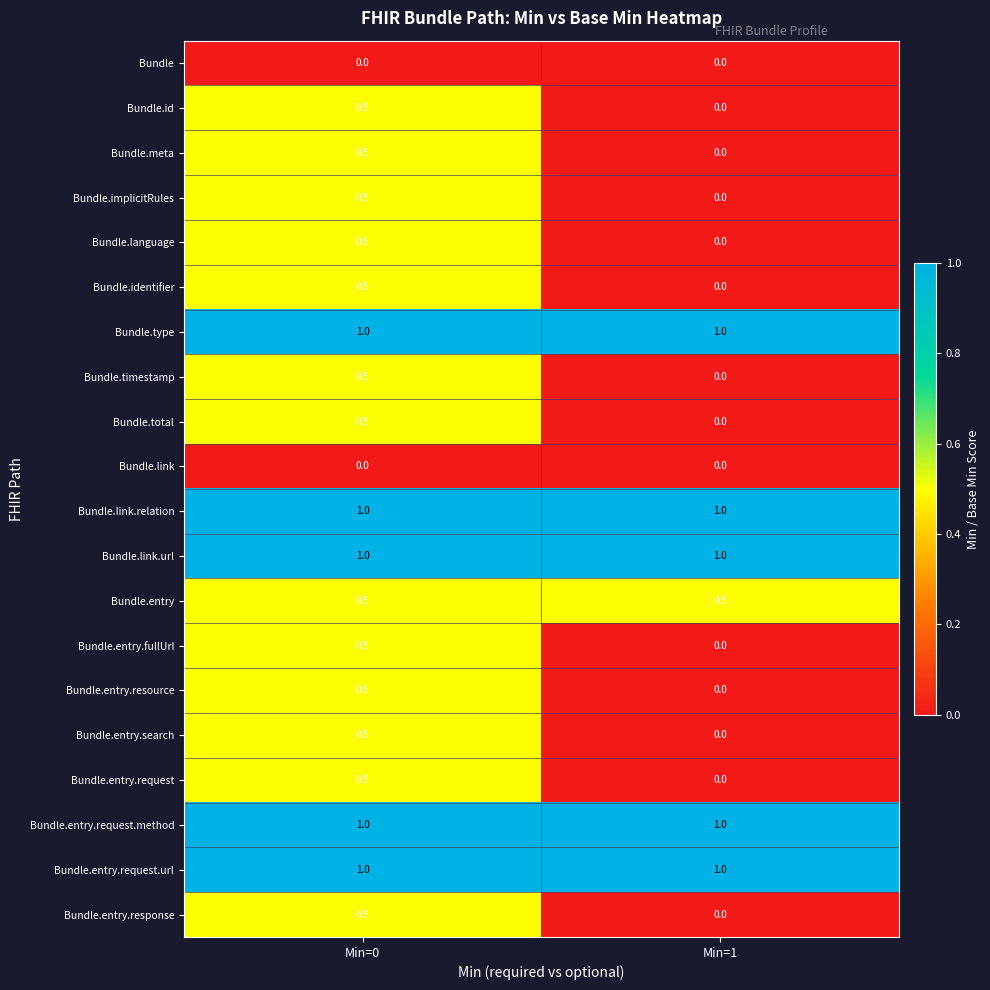

What is the maximum value for Bundle.implicitRules?

0.5